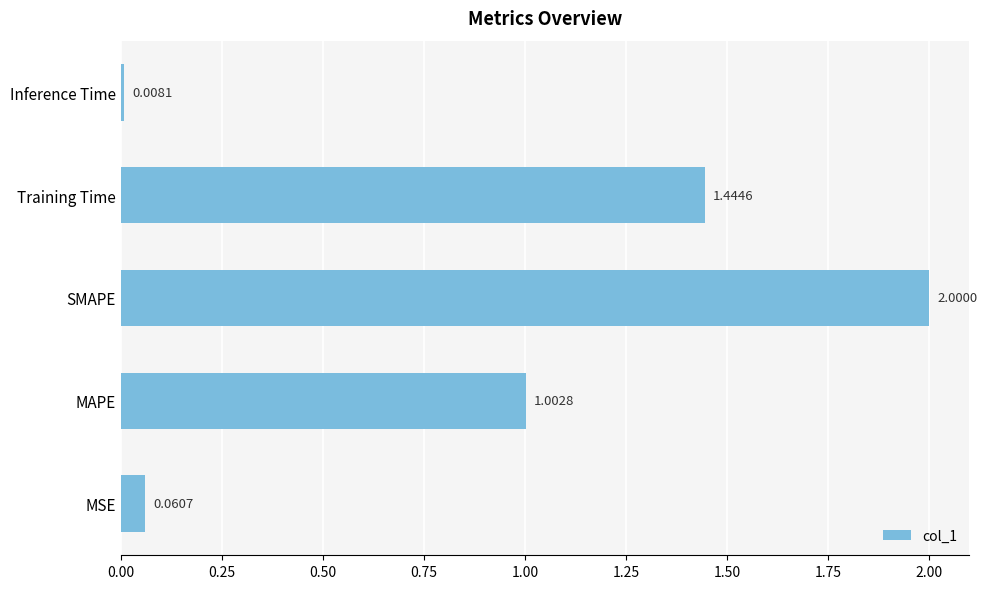

What is the difference between the maximum and minimum values?

2.0